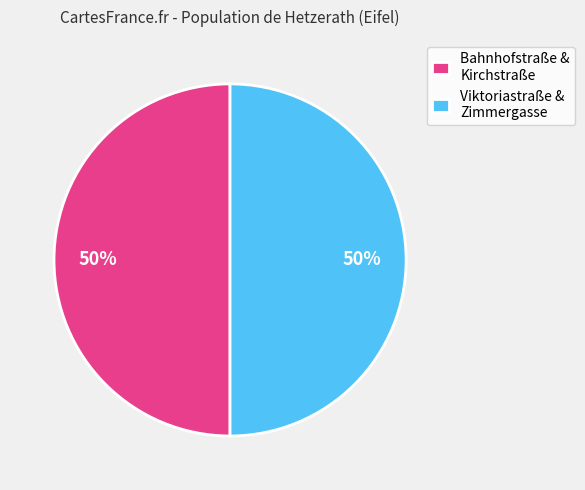

Count the number of slices in the pie.

2